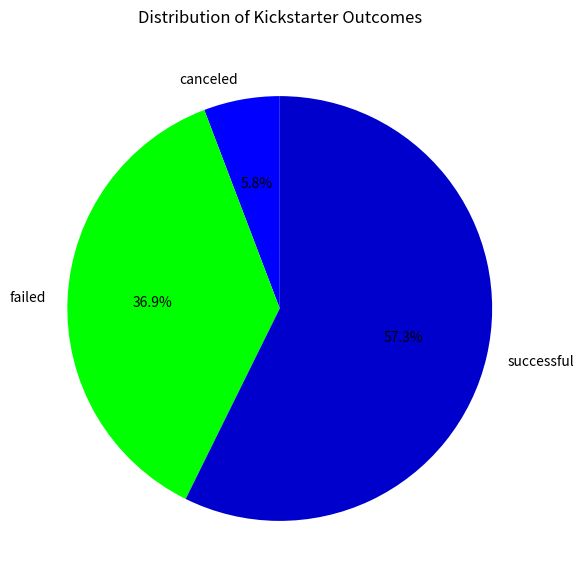

How much of the chart is everything except canceled?

94.2%